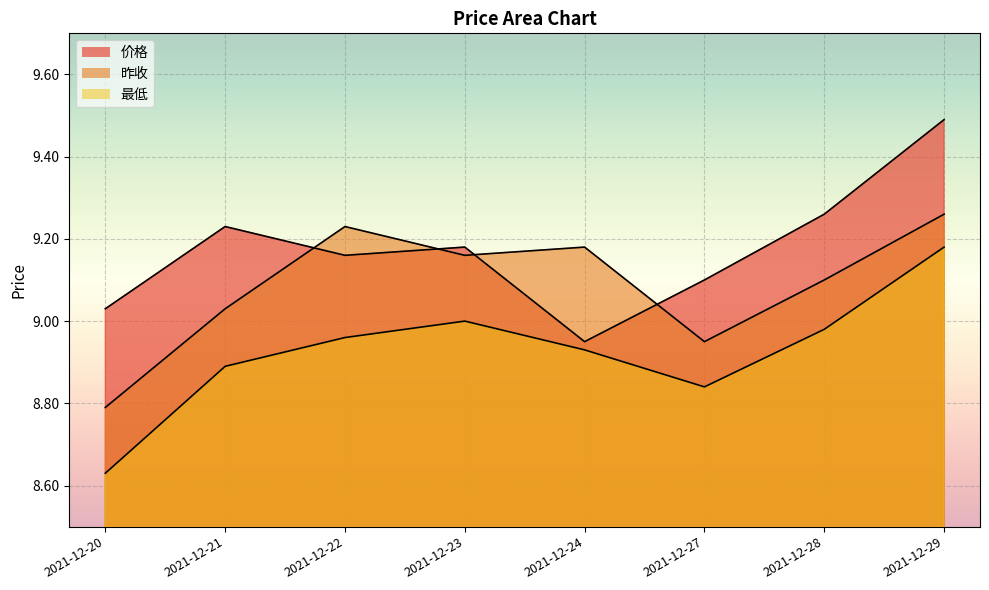

What is the spread (max minus min) of values at 2021-12-23?

0.2